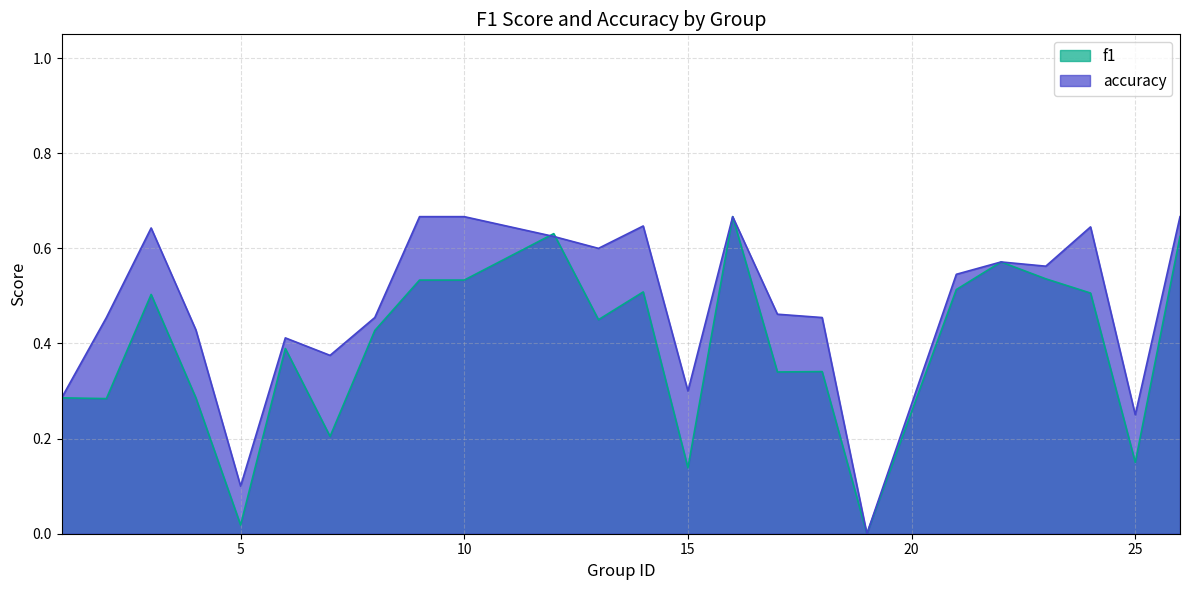

Reading right to left, extract all data points from this chart.

f1: 26=0.6	25=0.2	24=0.5	23=0.5	22=0.6	21=0.5	19=0.0	18=0.3	17=0.3	16=0.7	15=0.1	14=0.5	13=0.5	12=0.6	10=0.5	9=0.5	8=0.4	7=0.2	6=0.4	5=0.0	4=0.3	3=0.5	2=0.3	1=0.3
accuracy: 26=0.7	25=0.2	24=0.6	23=0.6	22=0.6	21=0.5	19=0.0	18=0.5	17=0.5	16=0.7	15=0.3	14=0.6	13=0.6	12=0.6	10=0.7	9=0.7	8=0.5	7=0.4	6=0.4	5=0.1	4=0.4	3=0.6	2=0.5	1=0.3